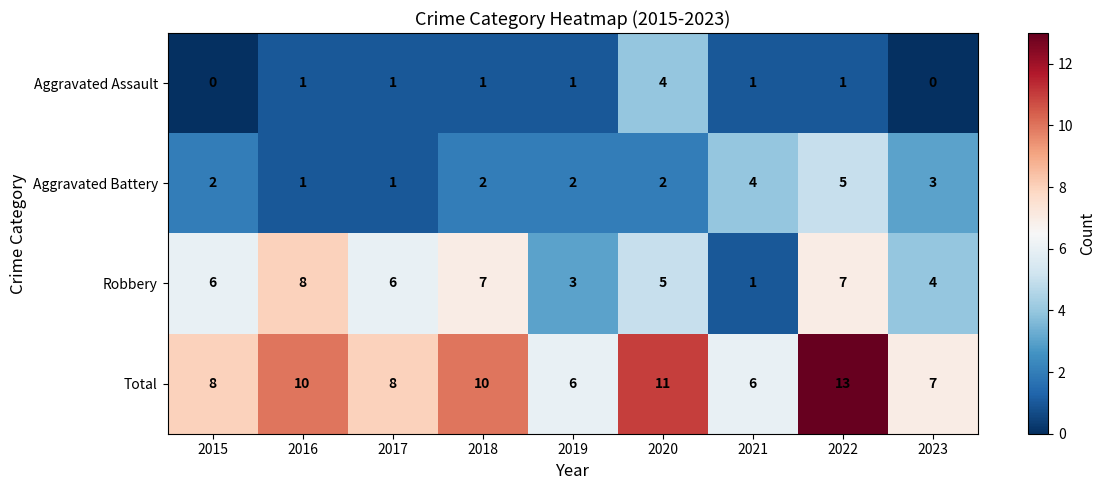

What is the sum of all Total values?

79